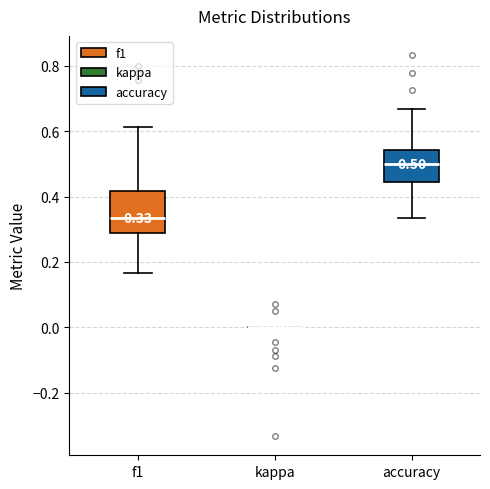

Which box is the tallest, from its lower edge to its upper edge?

f1